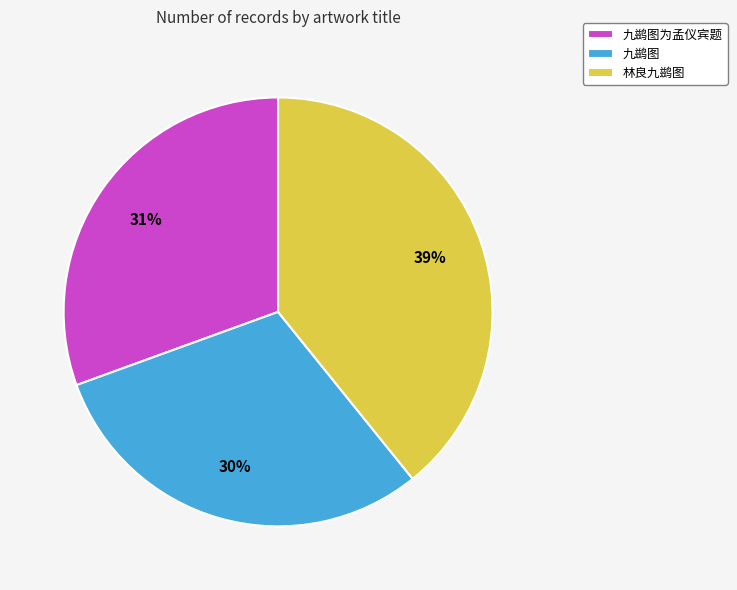

The 九鹚图 slice represents 18% of the pie. True or false?

False